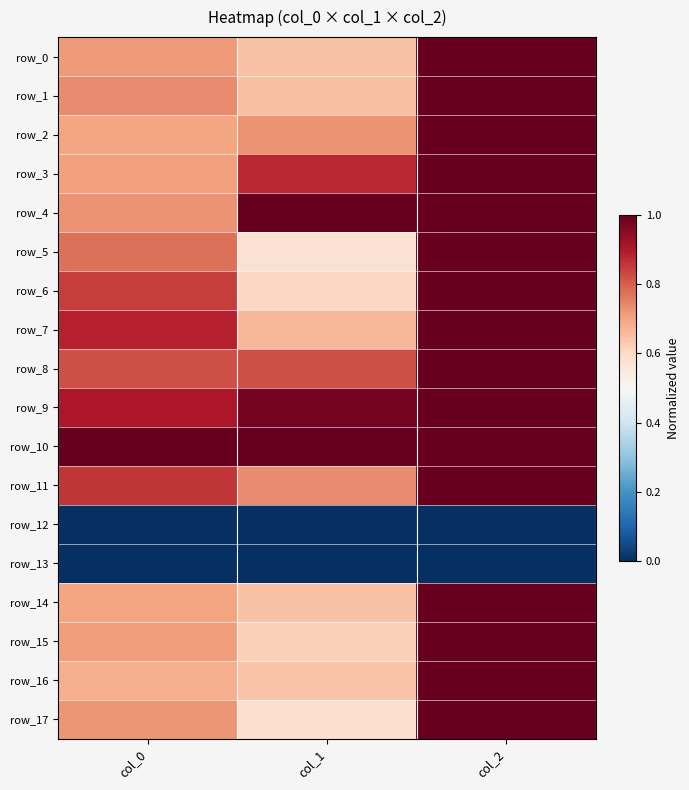

Is the value of row_12 at col_1 greater than the value of row_17 at col_1?

No